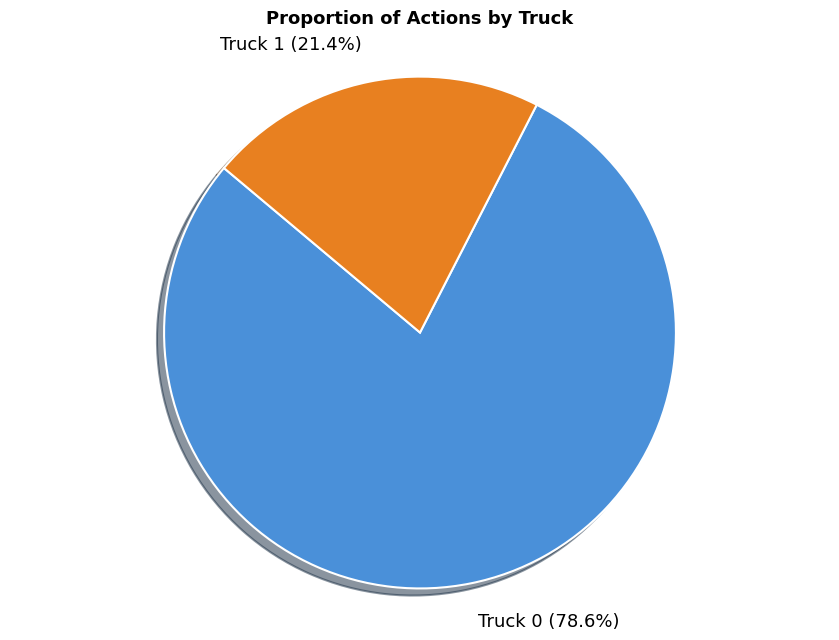

What percentage is the Truck 1 slice, to the nearest percent?

21%